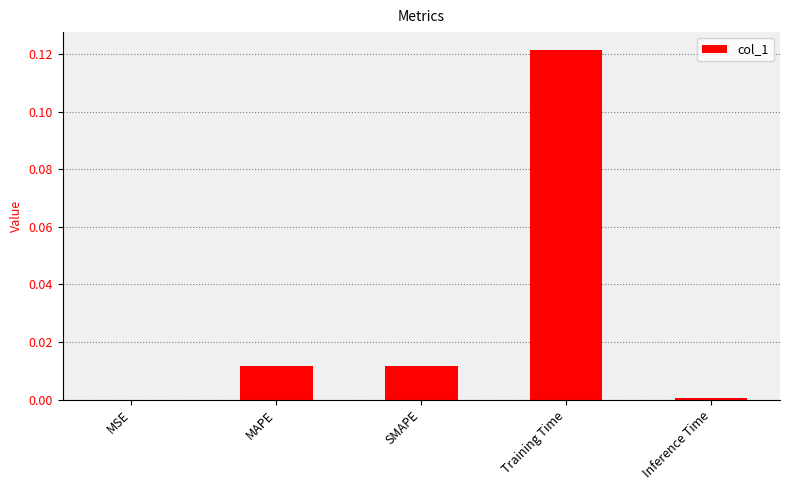

The chart shows a value of 0.0 at MSE. True or false?

True